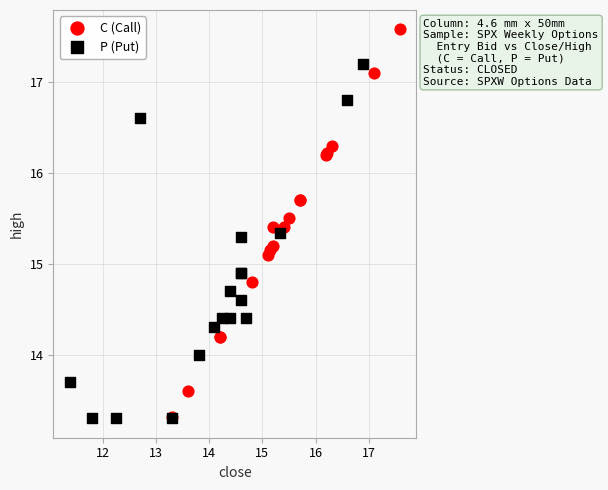

What are all the series names shown in the legend?

C (Call), P (Put)